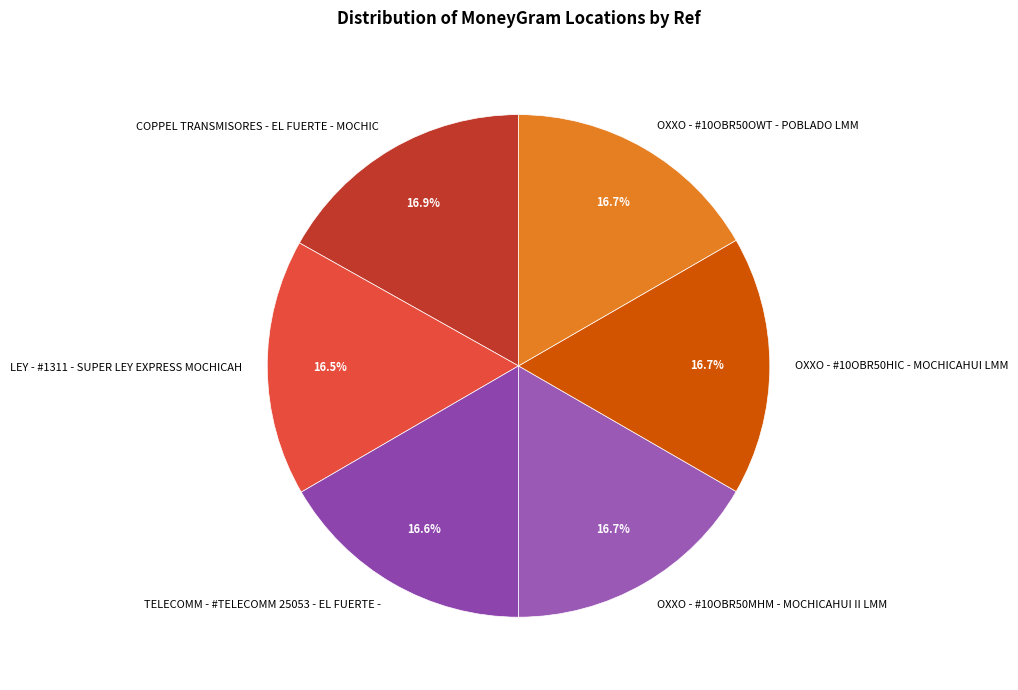

Is there a majority slice in this chart?

No